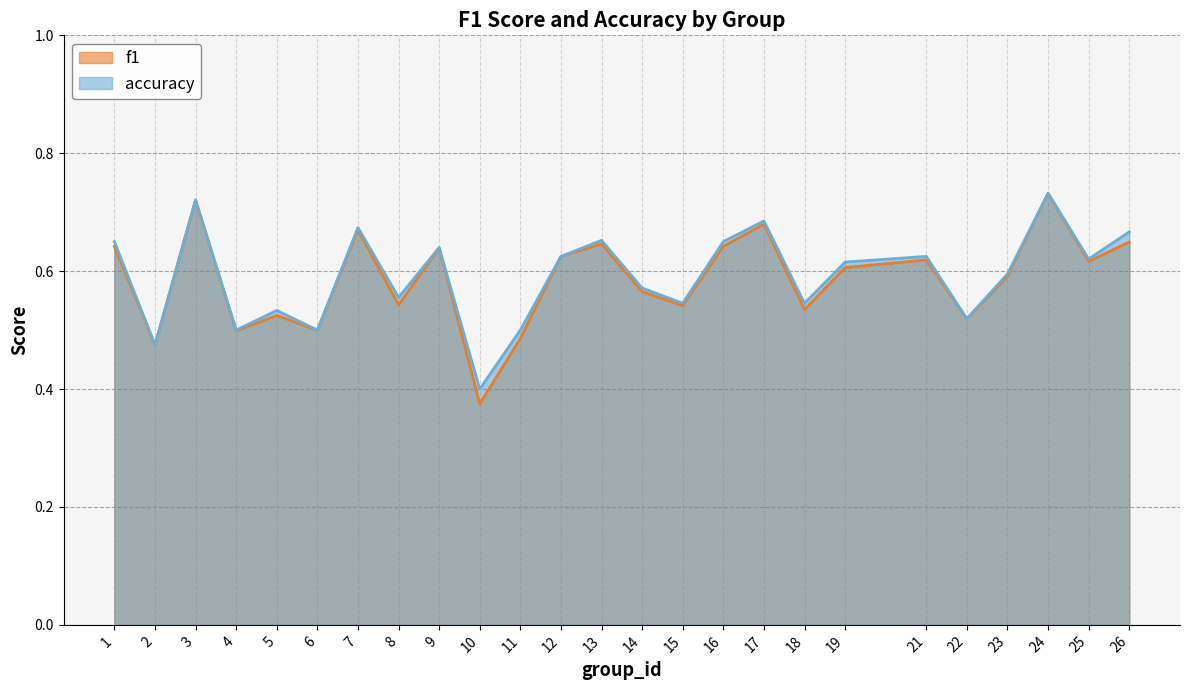

What is the lowest value of the f1 series?

0.4